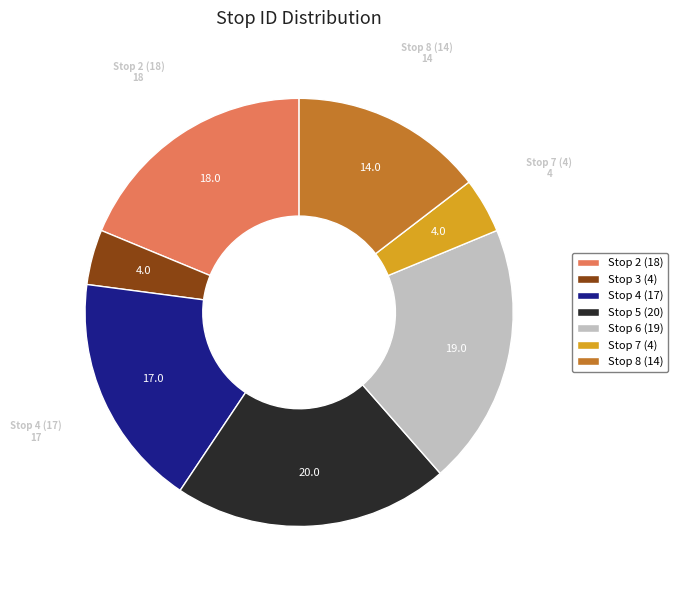

What is the ratio of the value at Stop 5 (20) to the value at Stop 7 (4)?

5.0